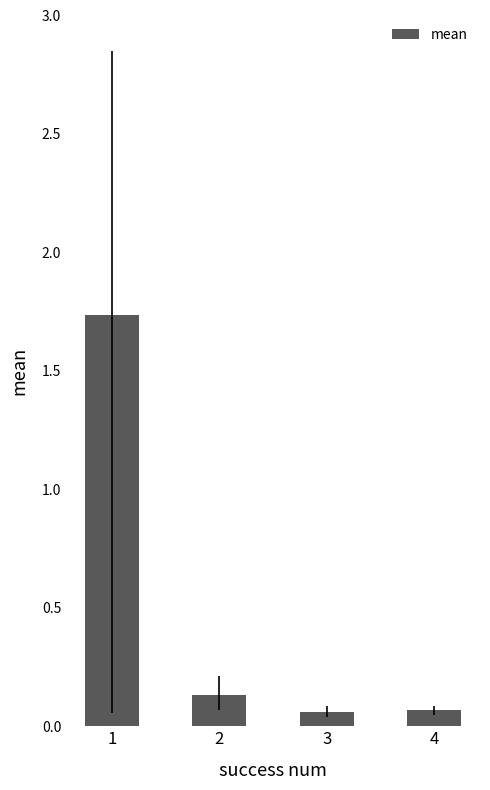

What is the sum of all values?

2.0